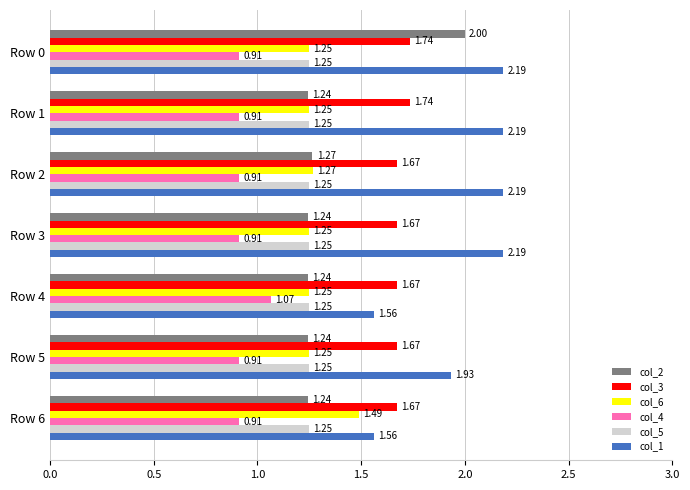

Which series has the largest total across all categories?

col_1